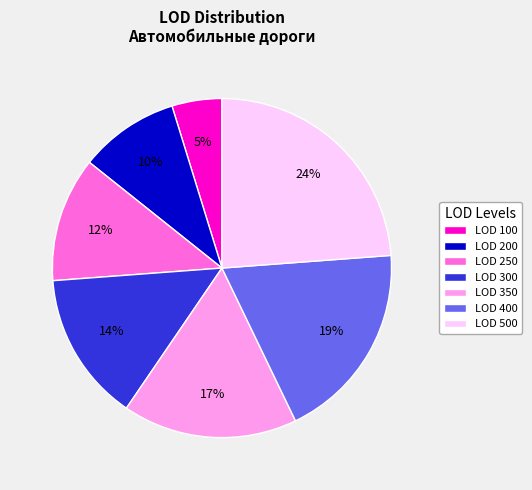

To the nearest percent, what portion does LOD 250 represent?

12%